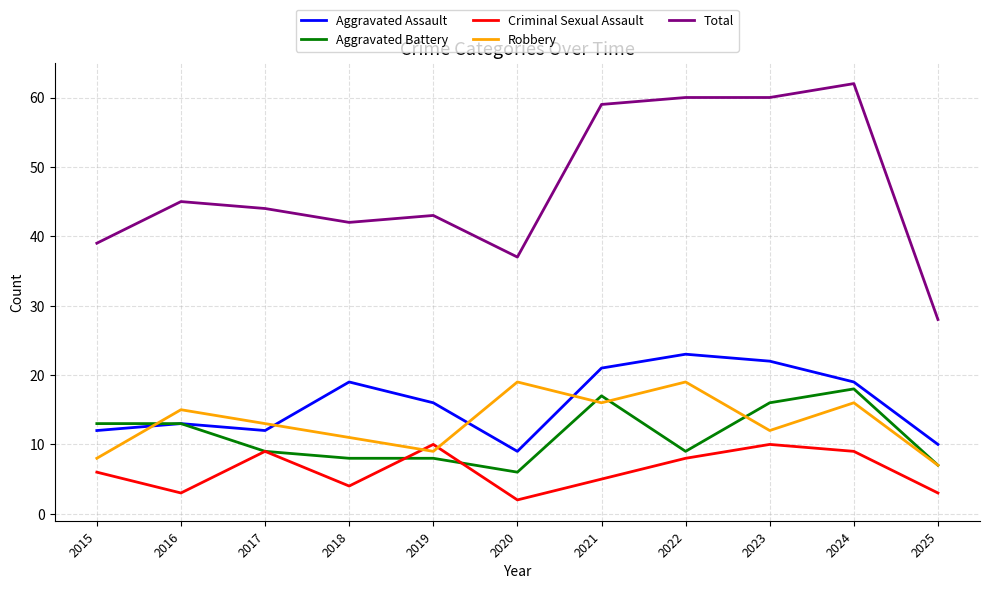

True or false: Aggravated Battery has a value of 12 at 2018.

False